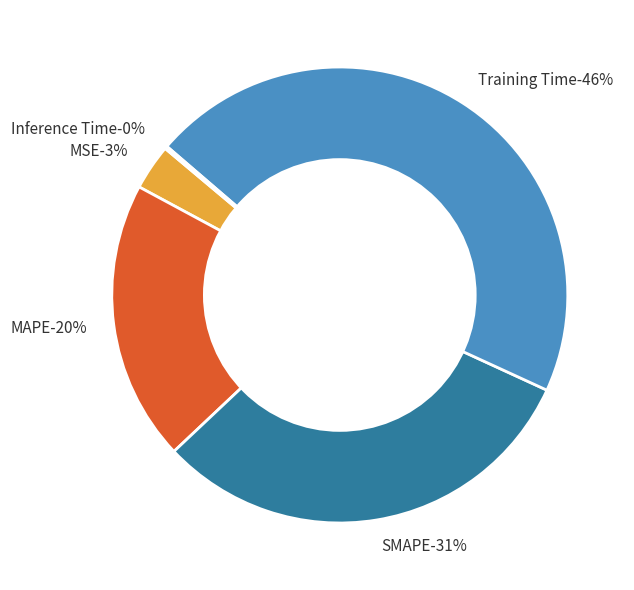

The Training Time slice represents 38% of the pie. True or false?

False